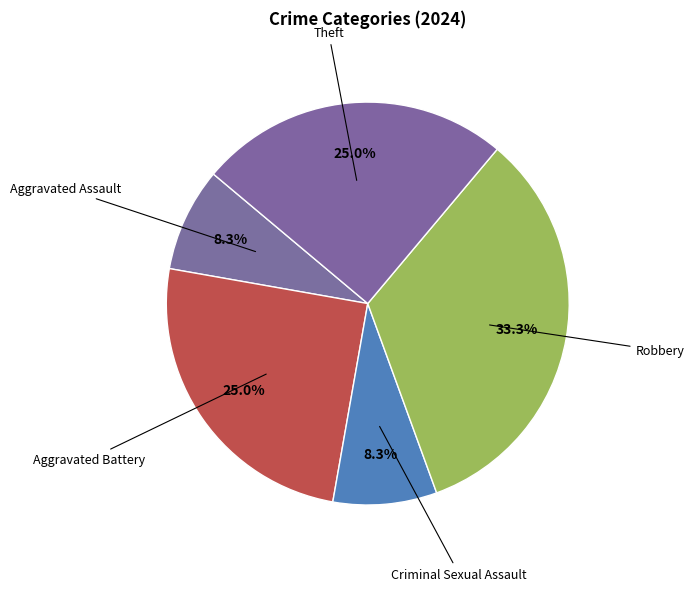

Between Criminal Sexual Assault and Aggravated Battery, which is larger?

Aggravated Battery